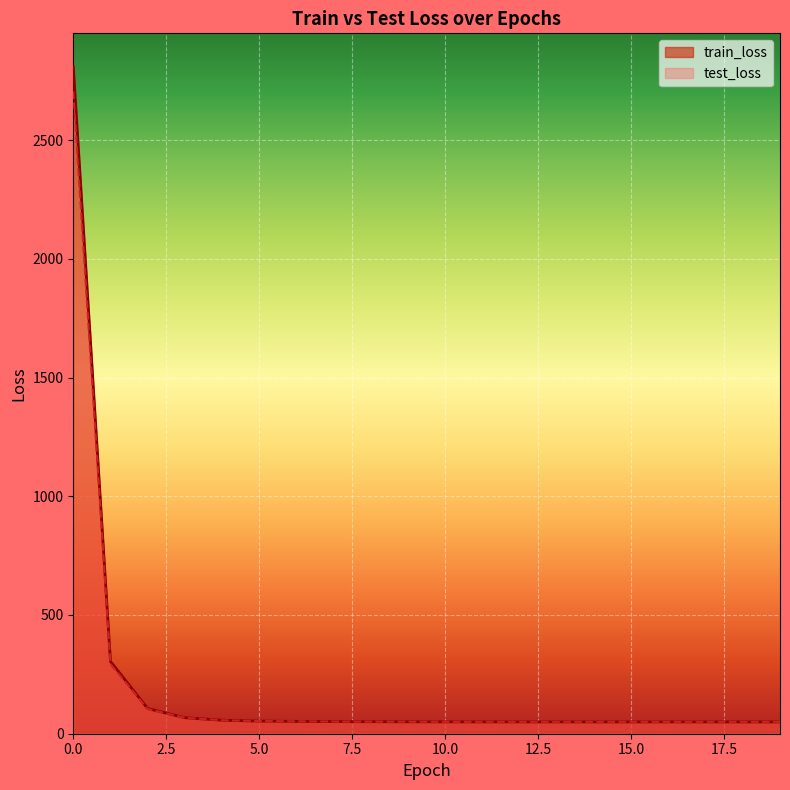

What is the smallest value displayed?

49.7